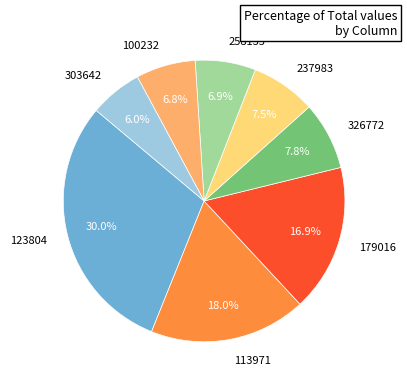

Is the sum of 326772 and 258135 greater than half?

No